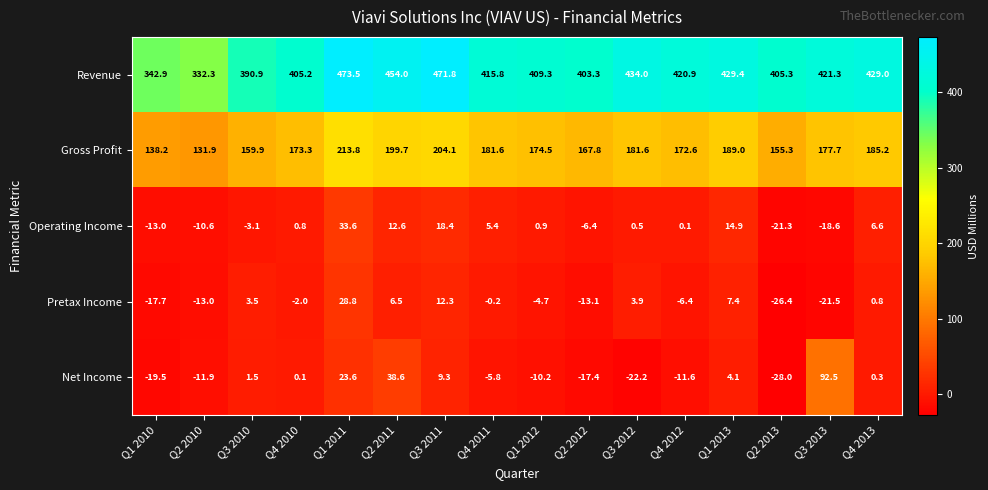

What is the sum of all Revenue values?

6638.9